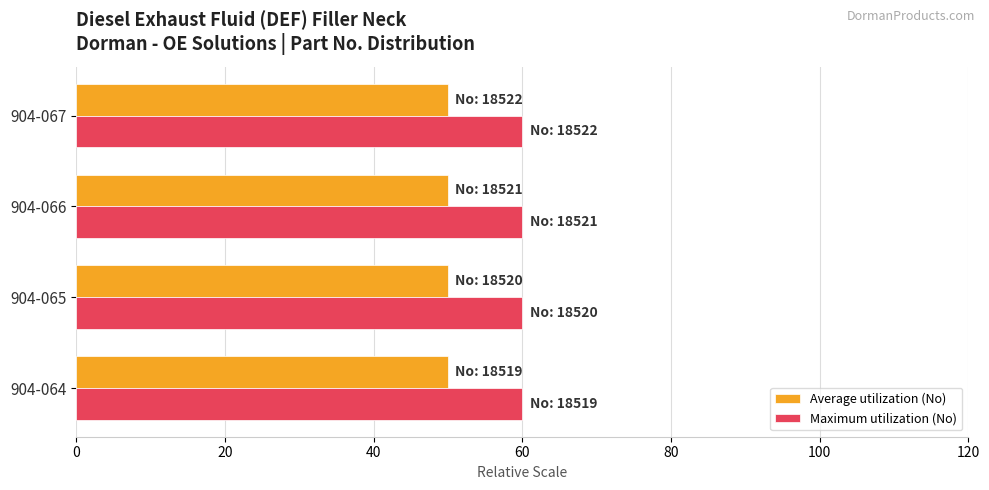

What is the smallest value displayed?

50.0